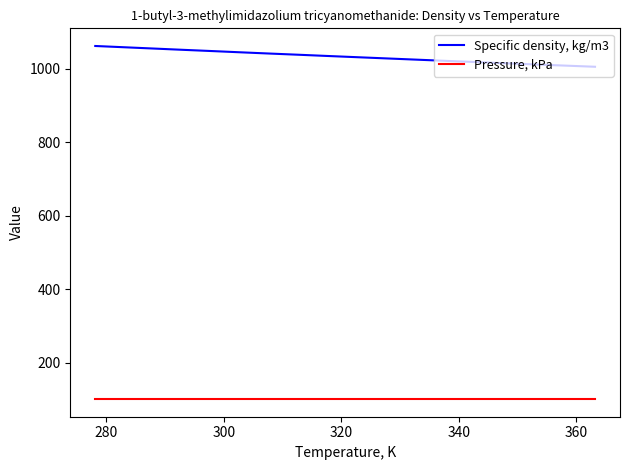

Count the number of categories in the chart.

18